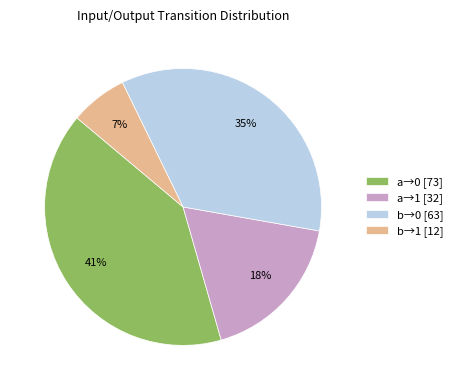

Rank the categories by value from highest to lowest.

a→0 [73], b→0 [63], a→1 [32], b→1 [12]